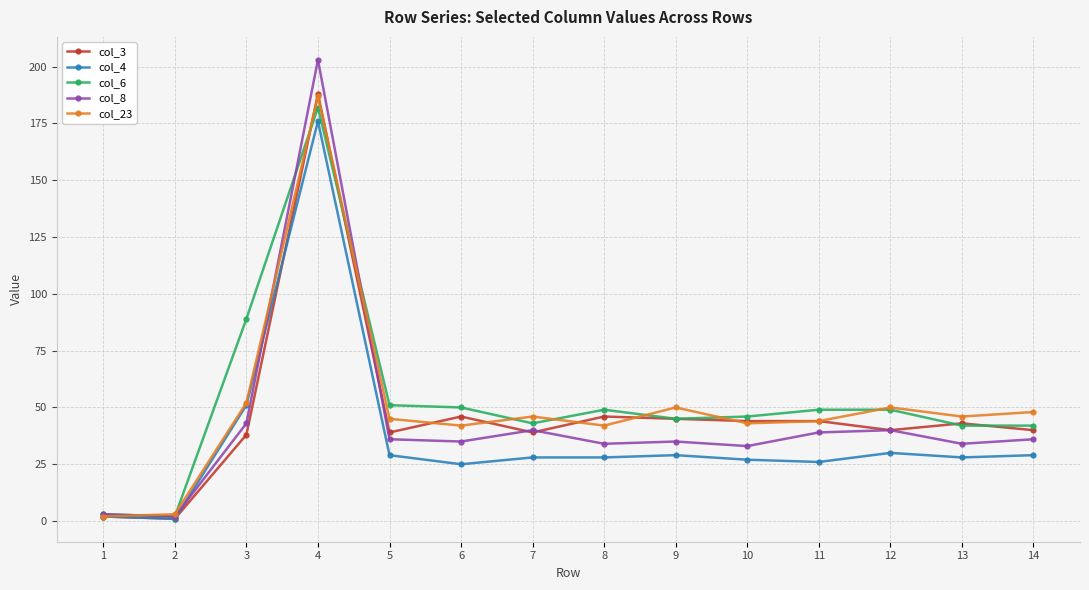

At which label is col_6 closest to 92?

3